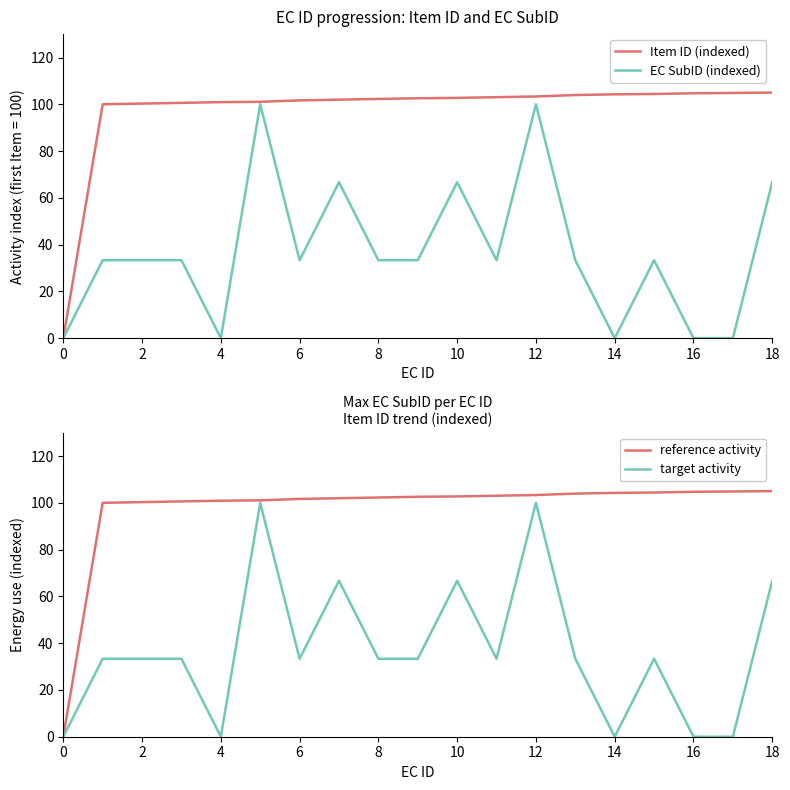

True or false: EC SubID (indexed) and Item ID (indexed) intersect in this chart.

False